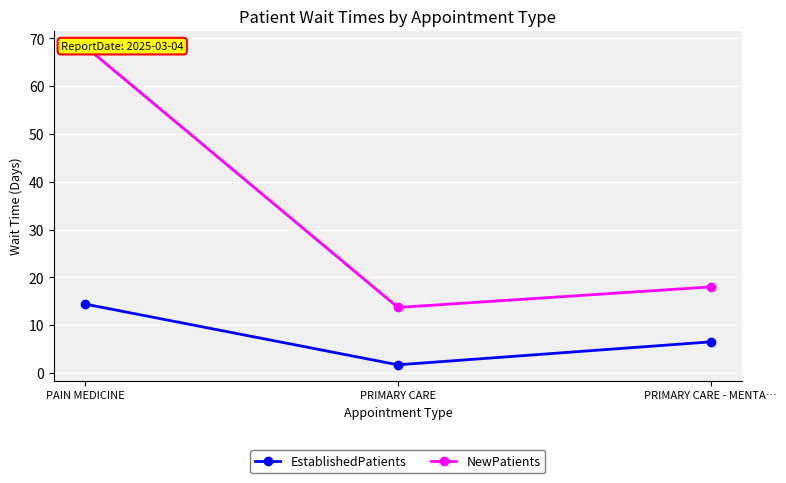

What is the average value of the NewPatients series?

33.3